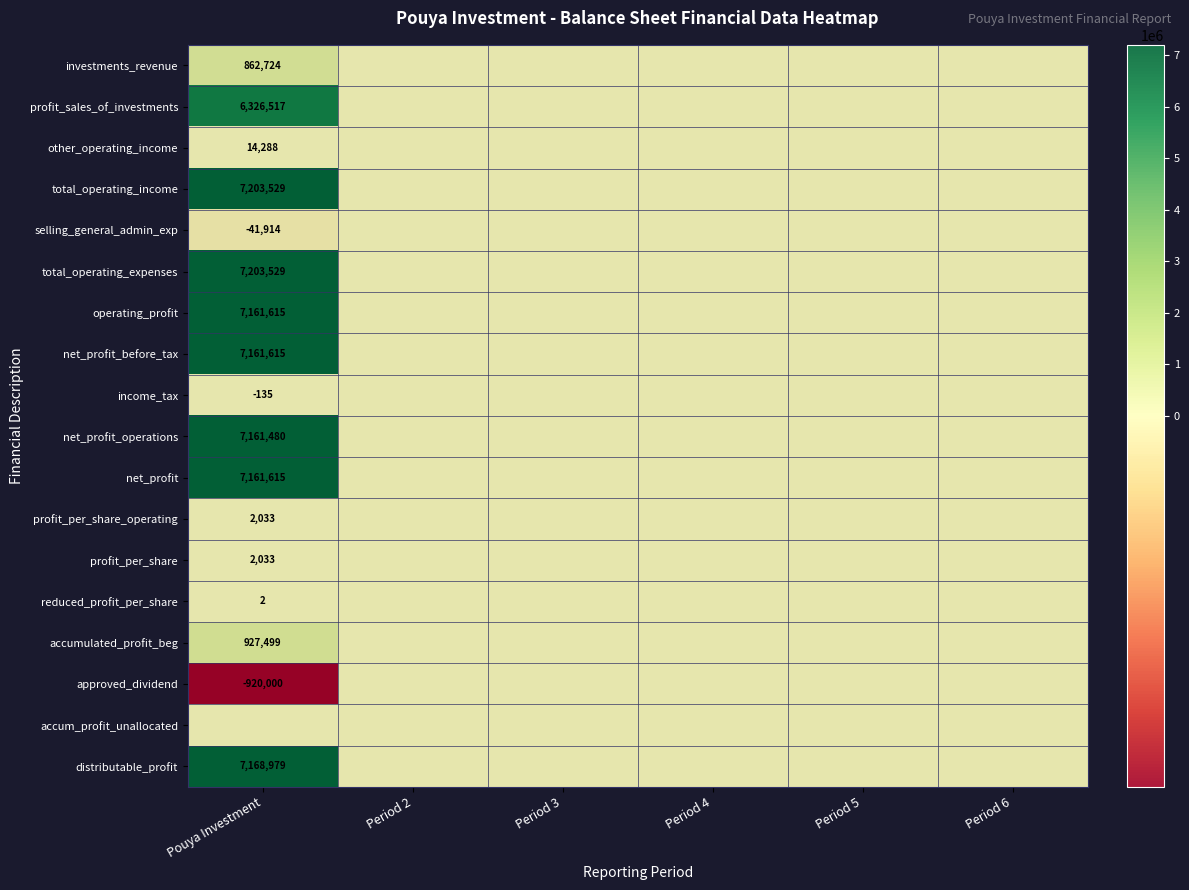

Is it true that total_operating_expenses equals 7203529 at Pouya Investment?

True